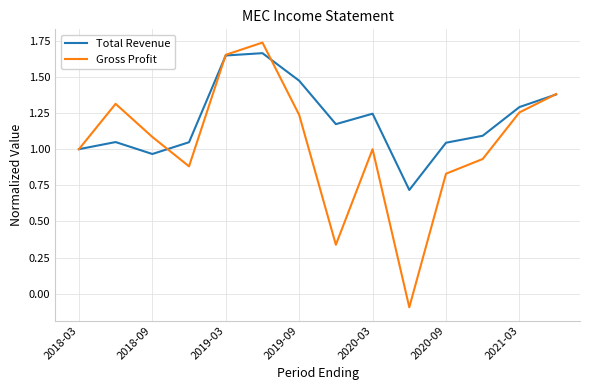

What is the lowest value of the Total Revenue series?

0.7